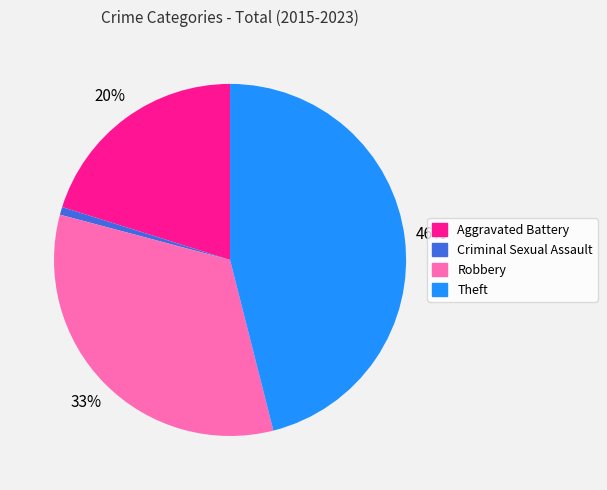

Which category has the smallest portion of the pie?

Criminal Sexual Assault